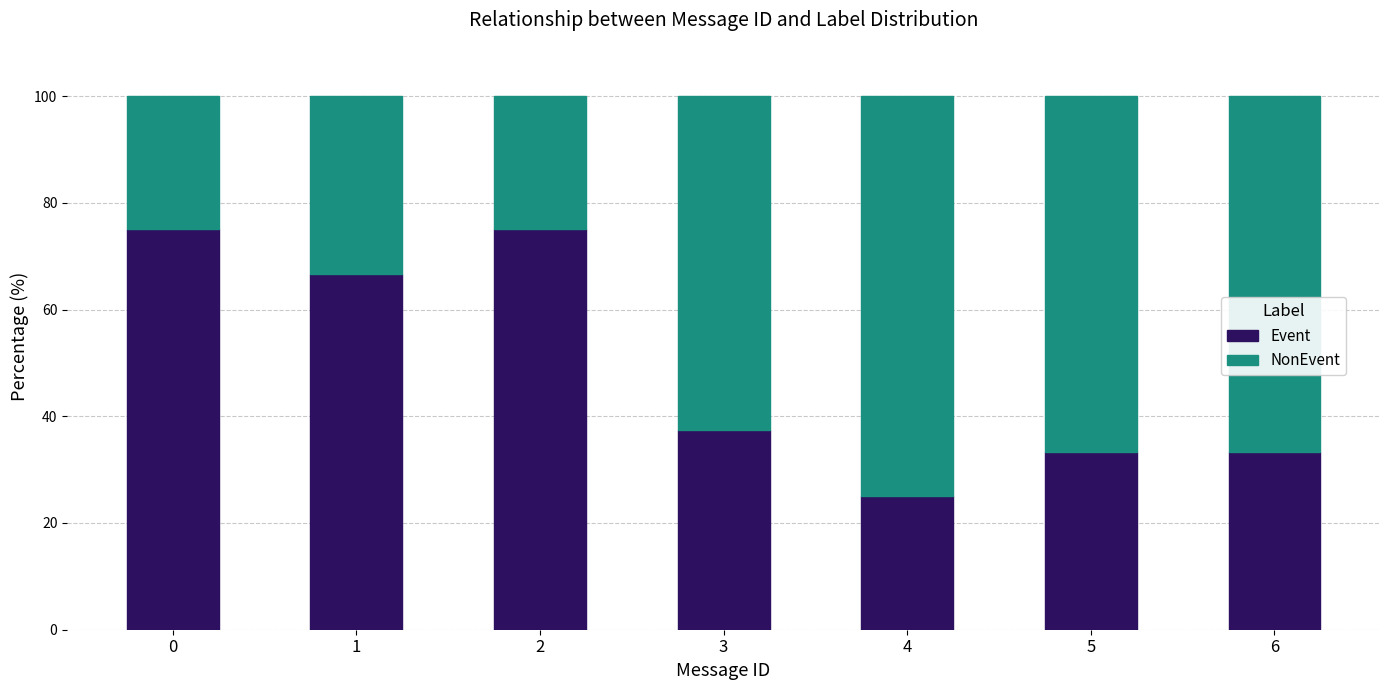

What is the average value of the Event series?

49.4